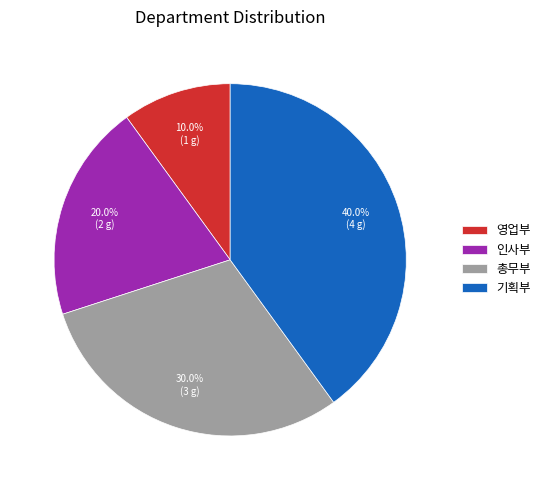

Is it true that 기획부 is 46% of the pie?

False